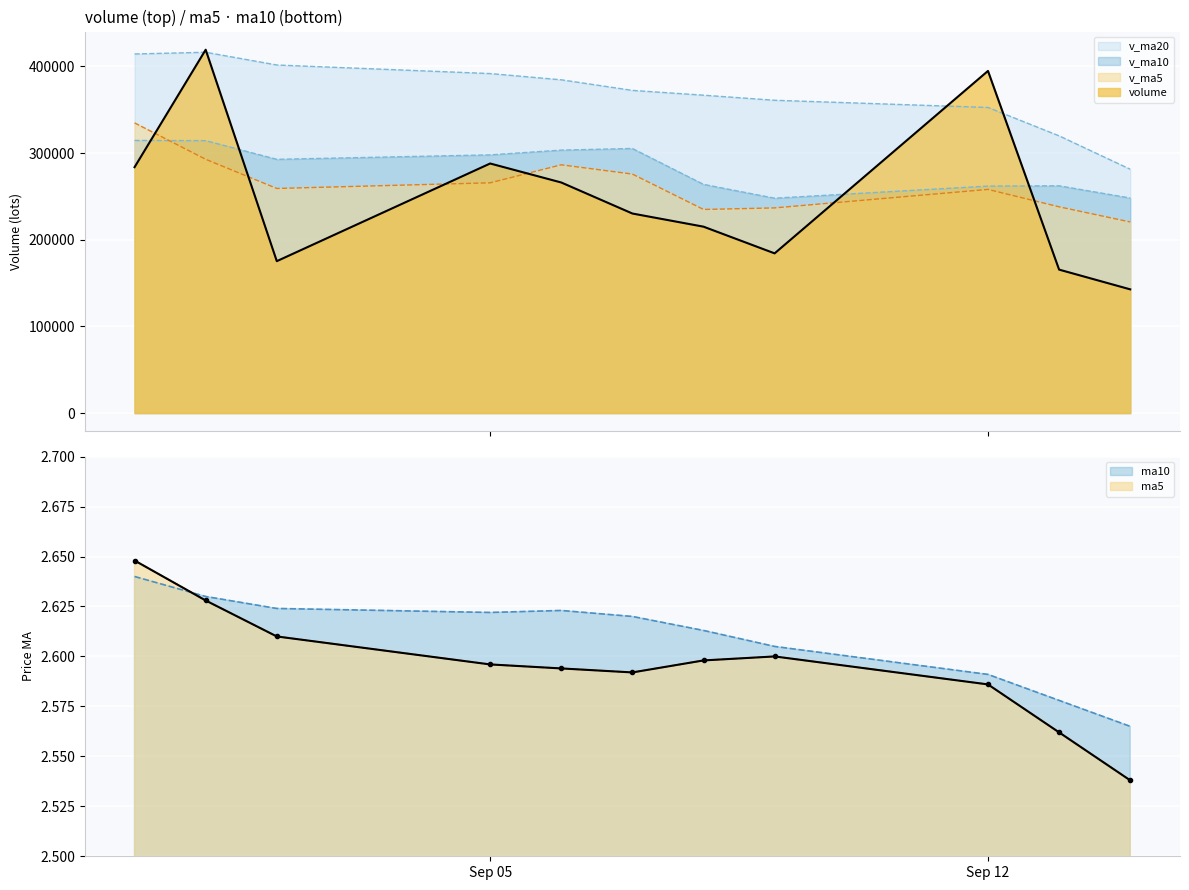

What is the difference between the second highest and second lowest values in the v_ma5 series?

57917.2